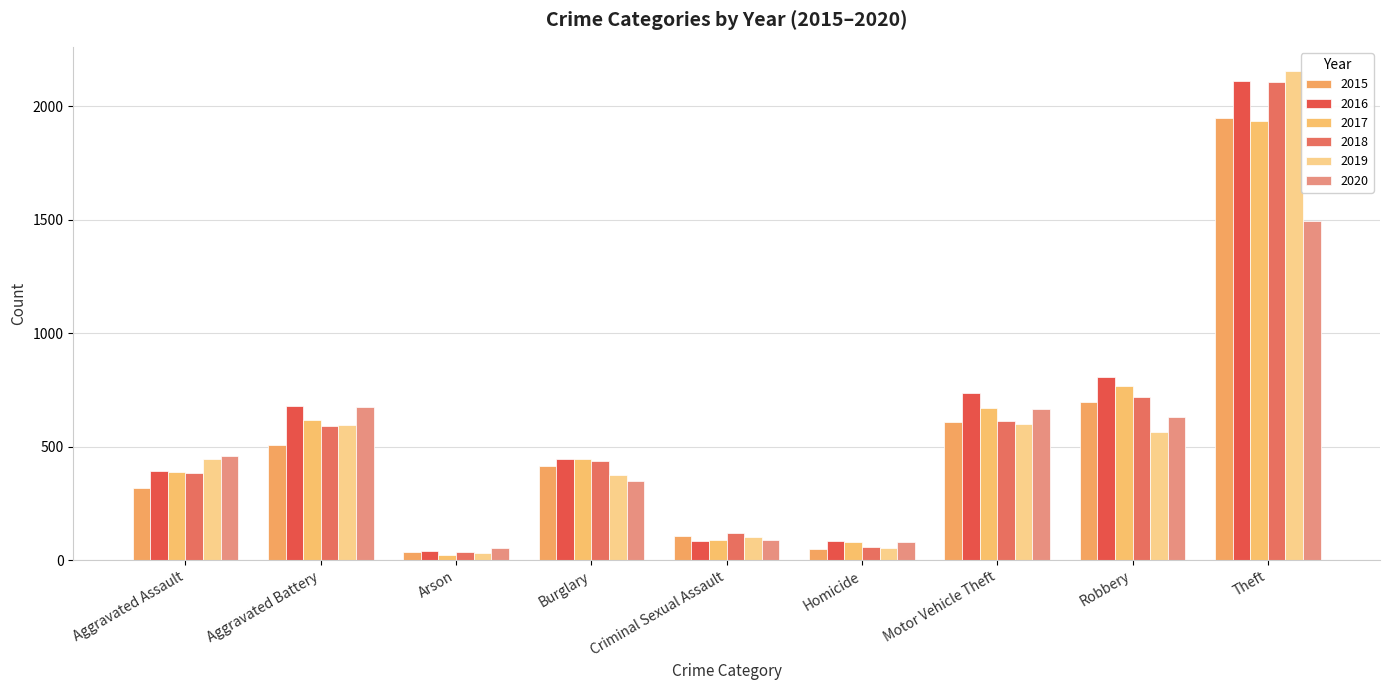

At which label does 2018 first exceed 439?

Aggravated Battery